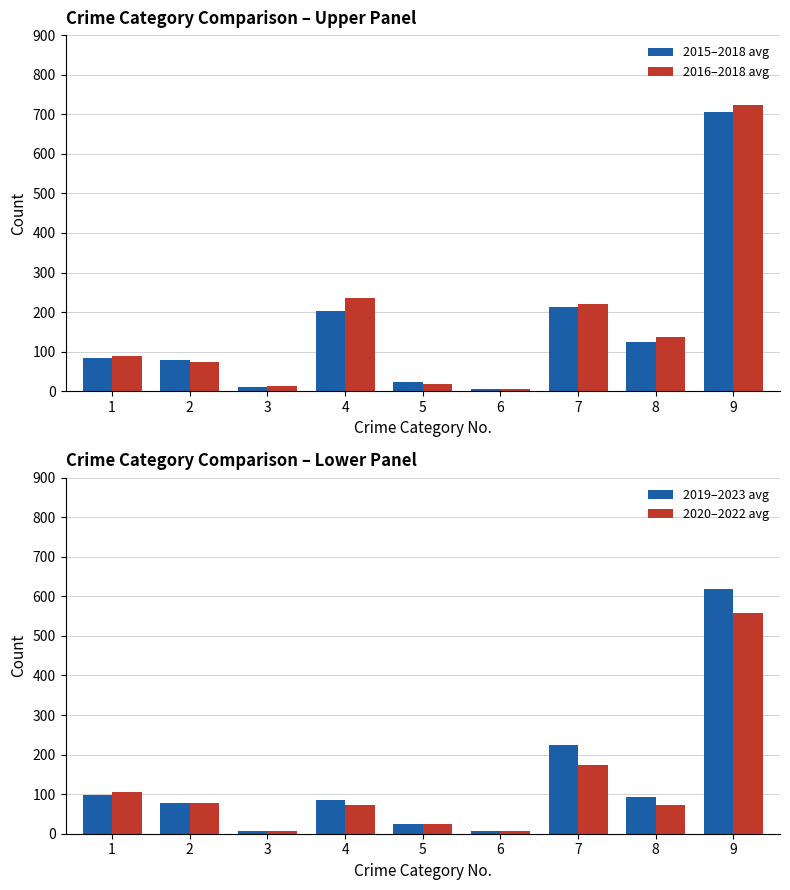

How many values in the 2015–2018 avg series exceed 84?

5